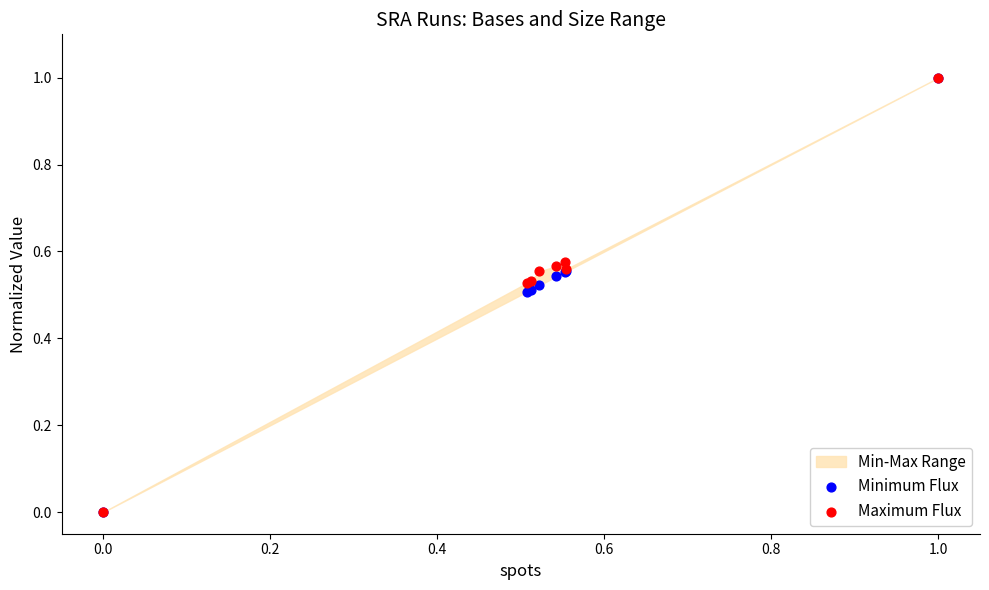

Which series reaches the maximum Y coordinate?

Minimum Flux